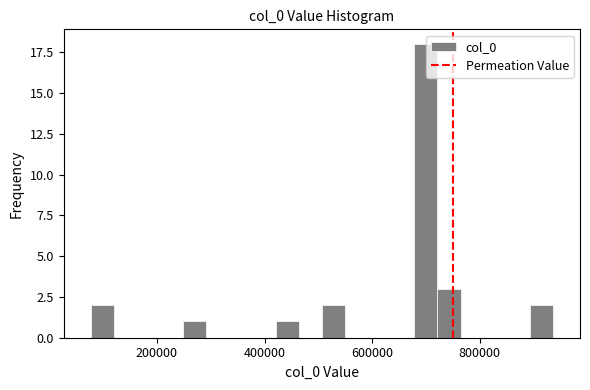

Read against the x-axis, roughly where is the centre of the tallest bar?

700000